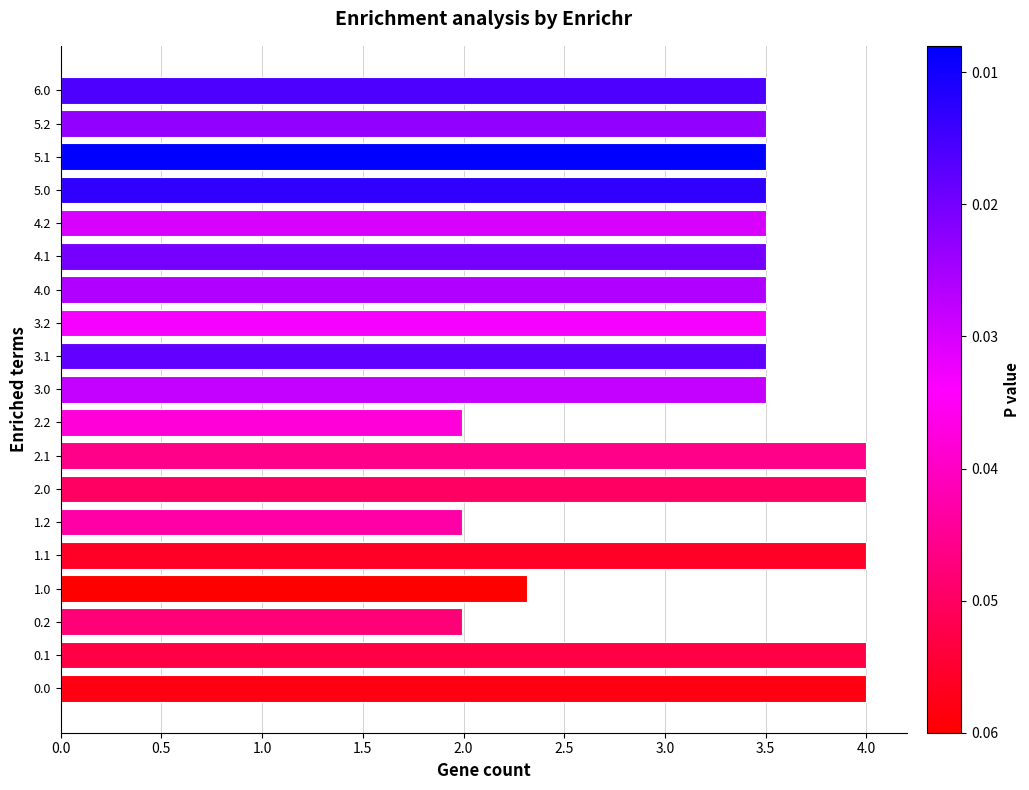

How many data points does each series have?

19